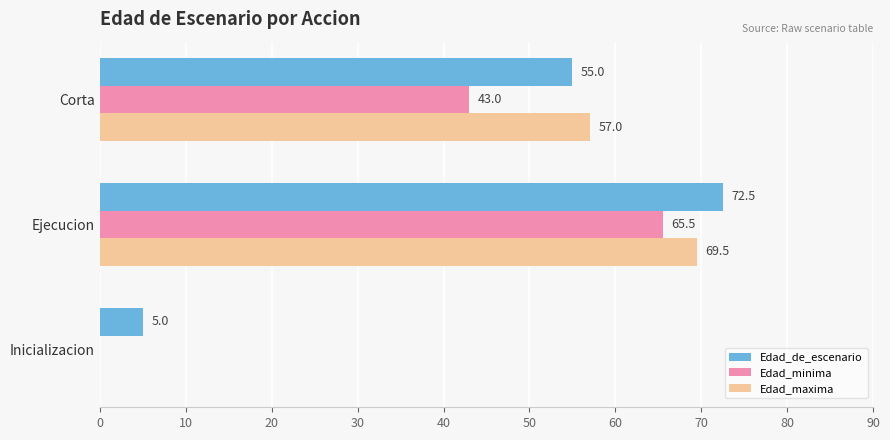

At which label is Edad_maxima closest to 34?

Corta